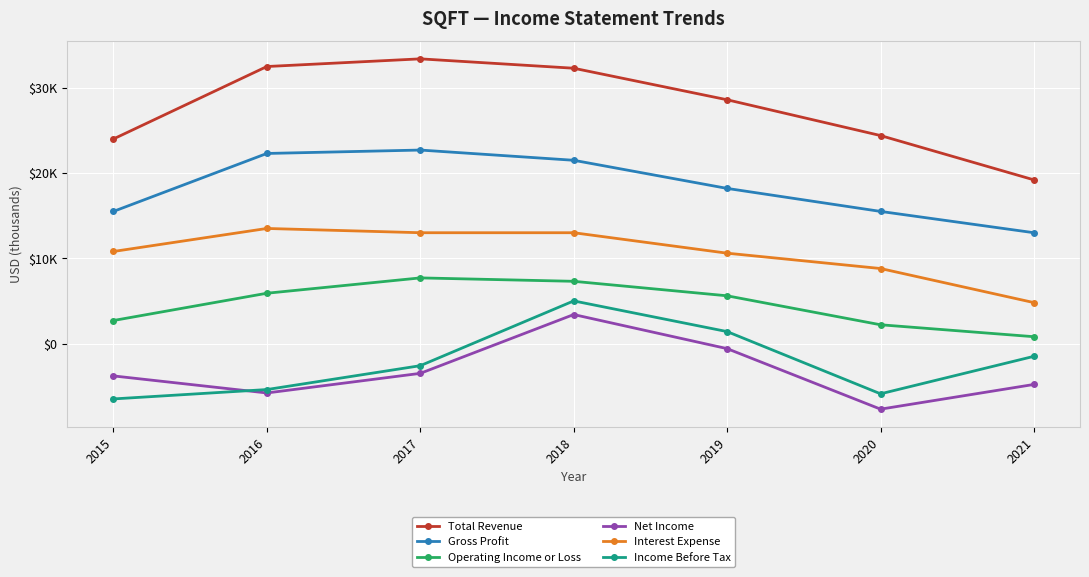

What are all the series names shown in the legend?

Total Revenue, Gross Profit, Operating Income or Loss, Net Income, Interest Expense, Income Before Tax